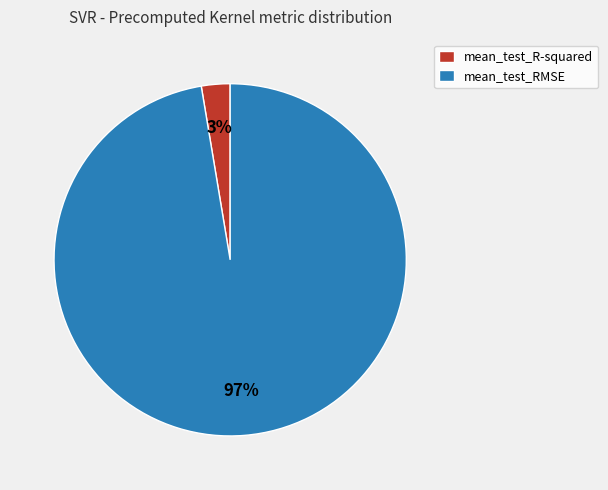

Which has a higher value, mean_test_RMSE or mean_test_R-squared?

mean_test_RMSE